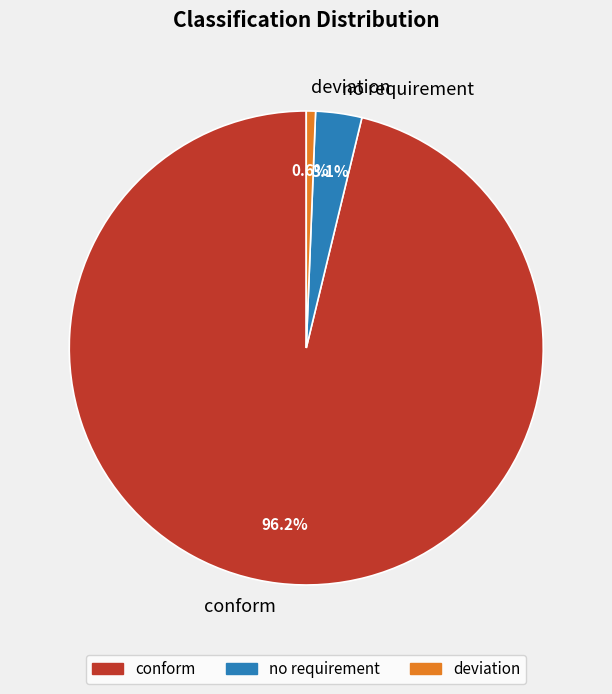

To the nearest percent, what percentage of the pie is no requirement?

3%